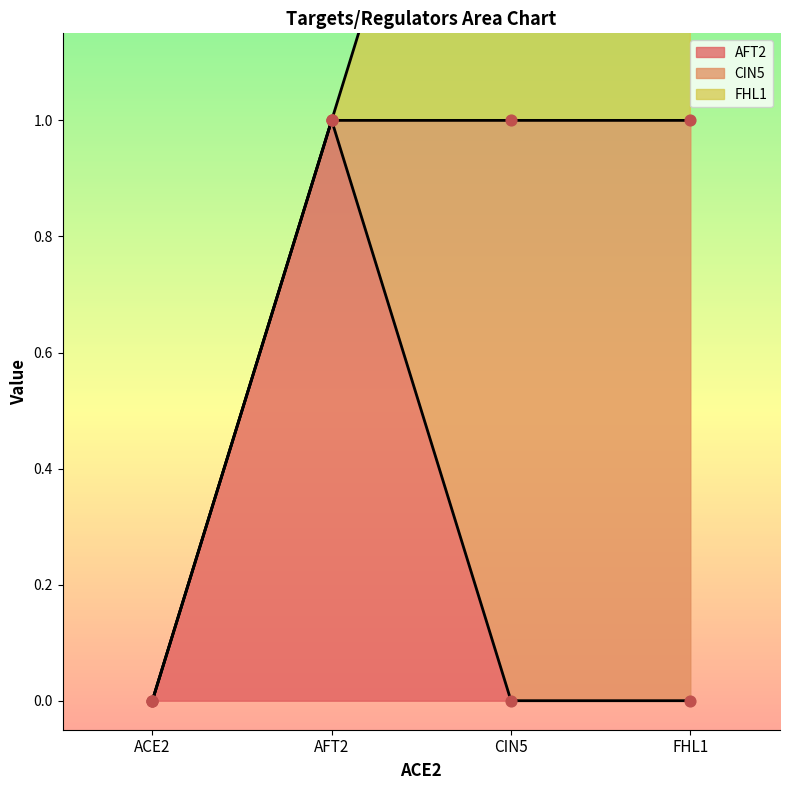

Is the value of FHL1 at CIN5 greater than the value of CIN5 at FHL1?

No